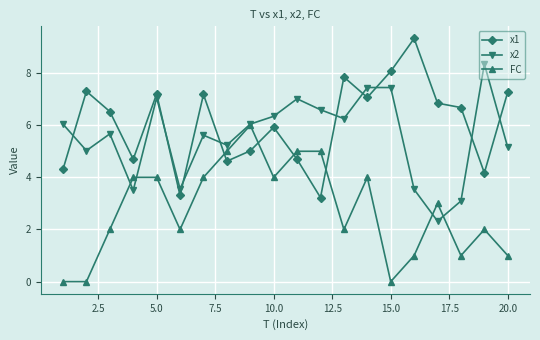

What is the value of the x1 point at the 18th from the left?

6.7